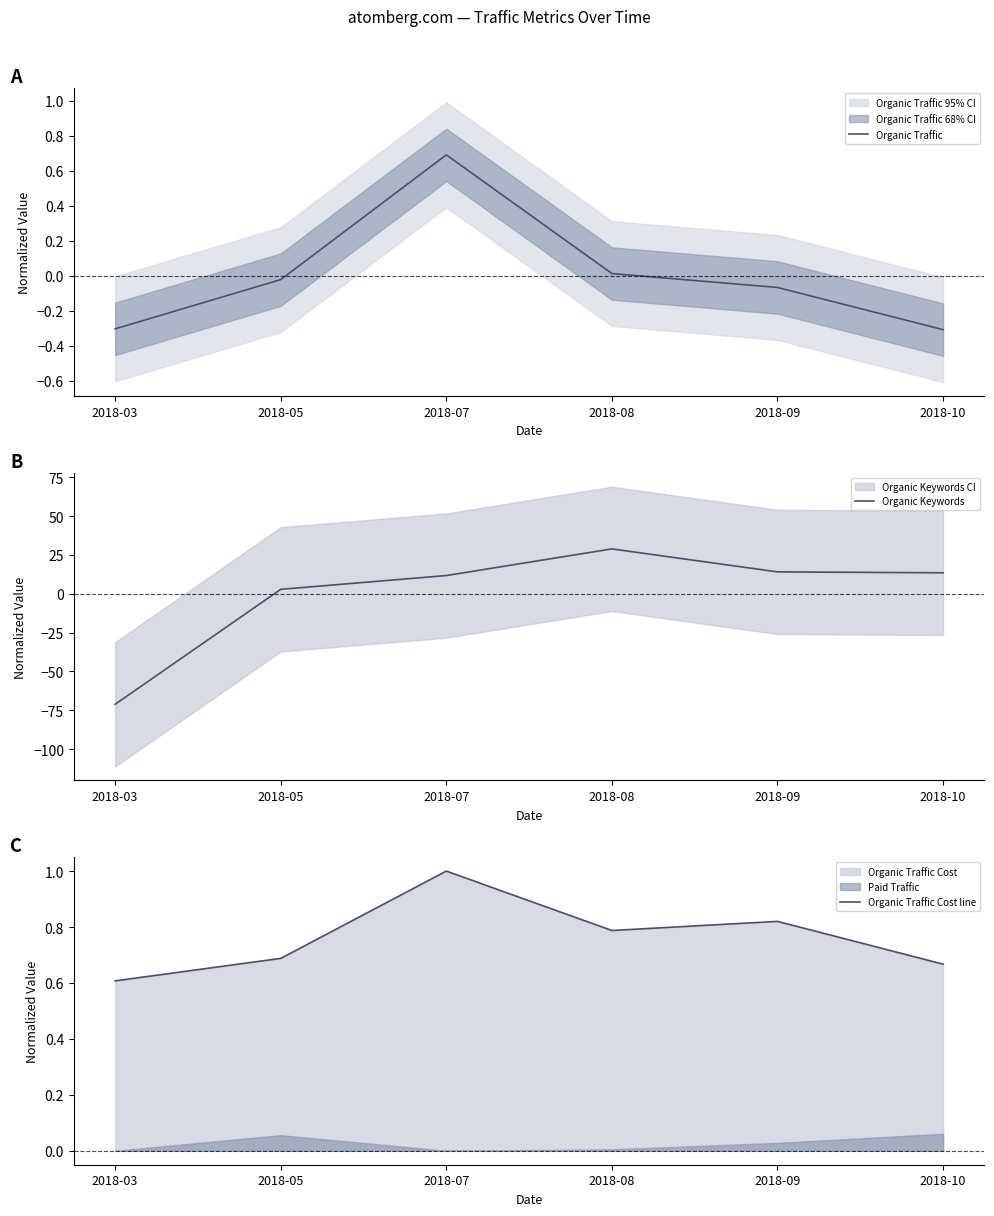

Which series has the largest total across all categories?

Organic Traffic Cost line